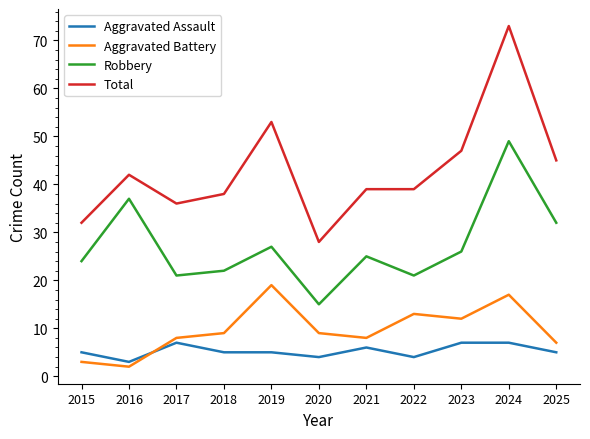

What is the spread (max minus min) of values at 2018?

33